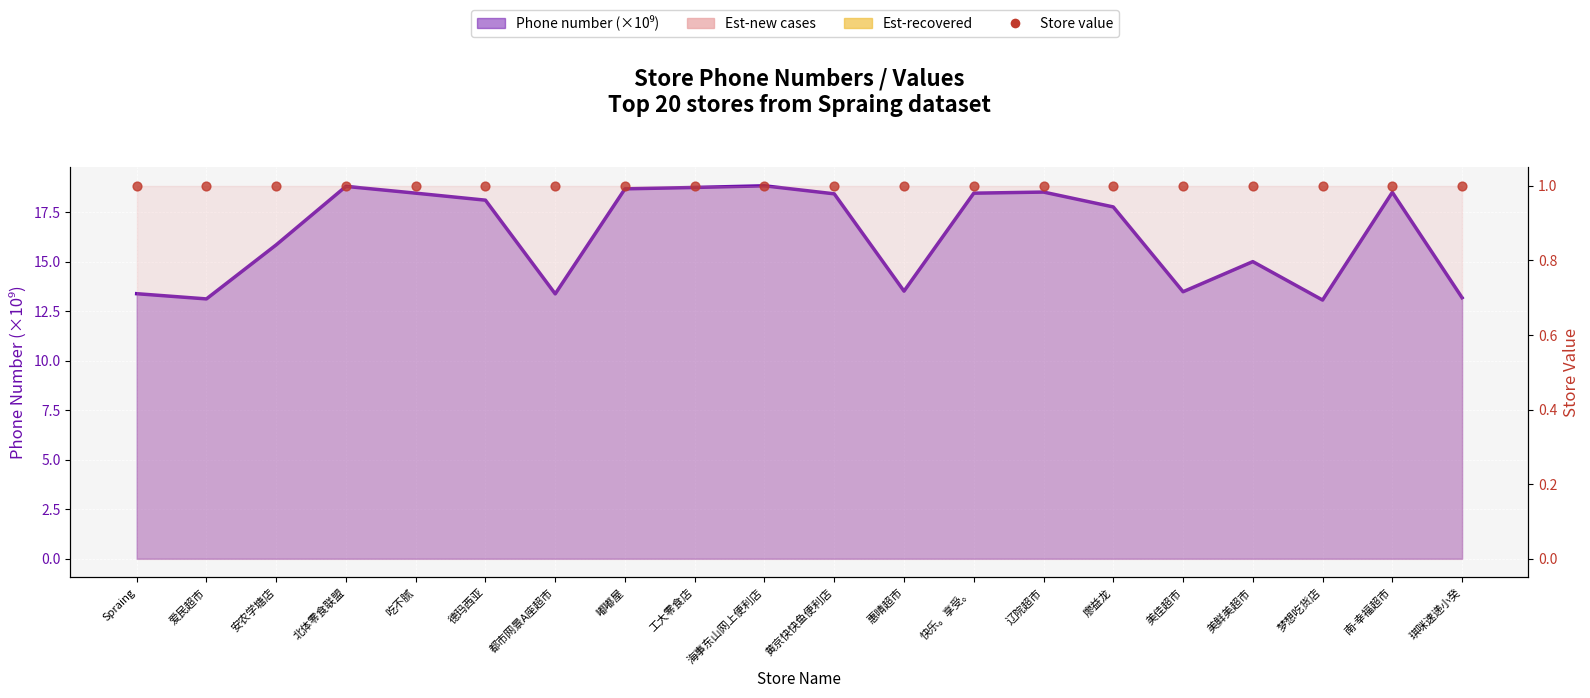

Which series contains the highest Y value?

Phone number (×10⁹)